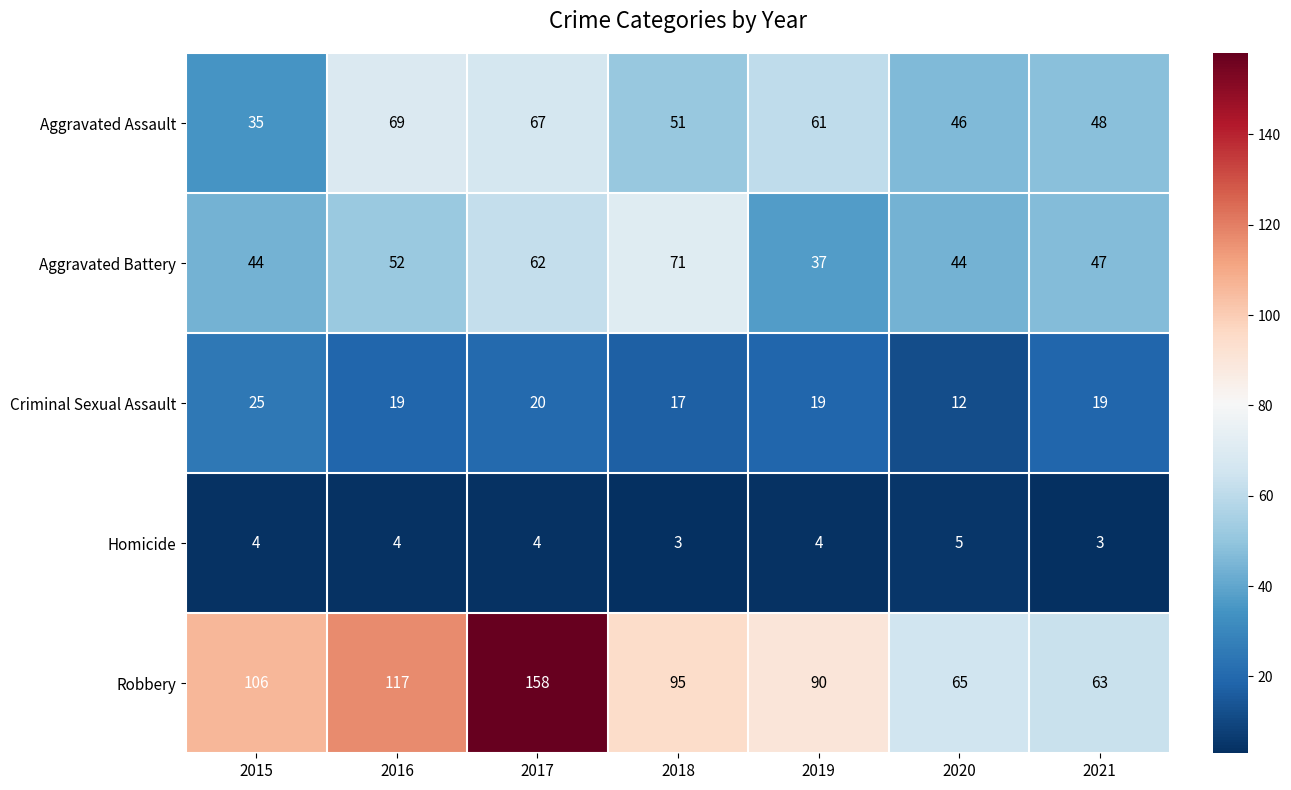

What is the minimum value for Aggravated Assault?

35